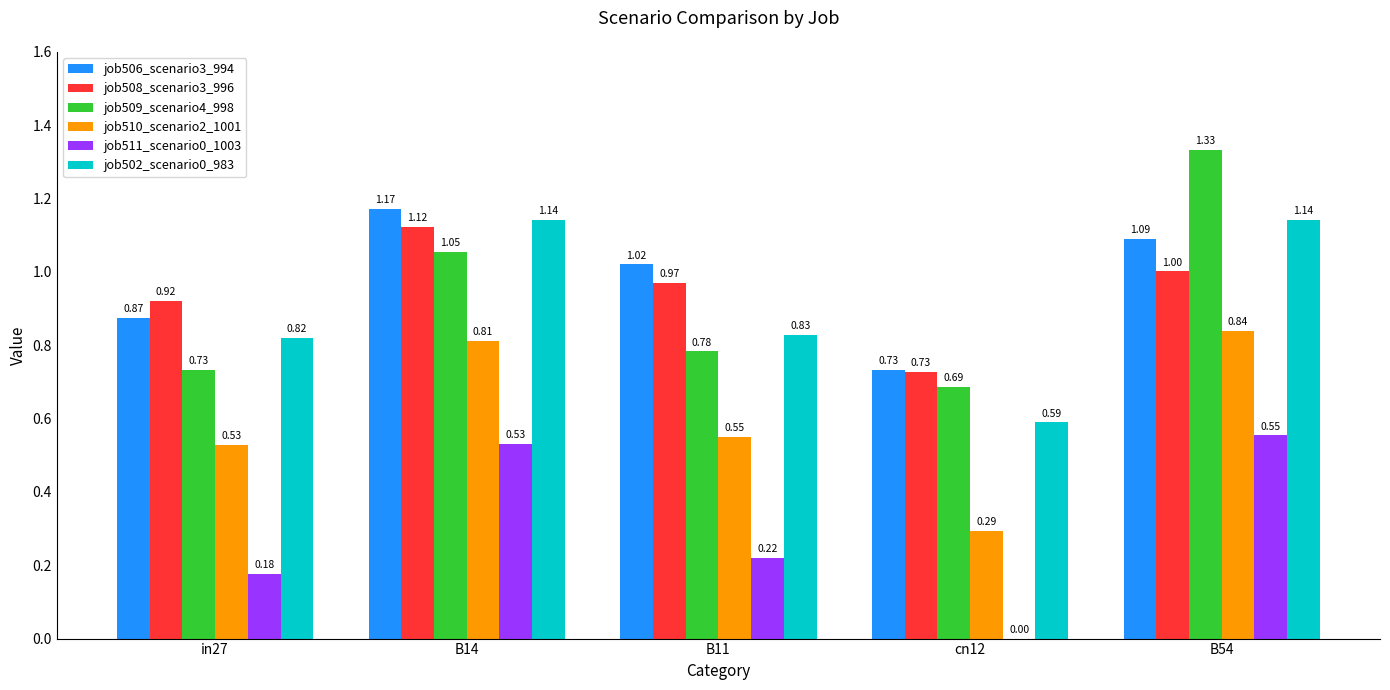

What is the sum of the job508_scenario3_996 values at B14 and B54?

2.1